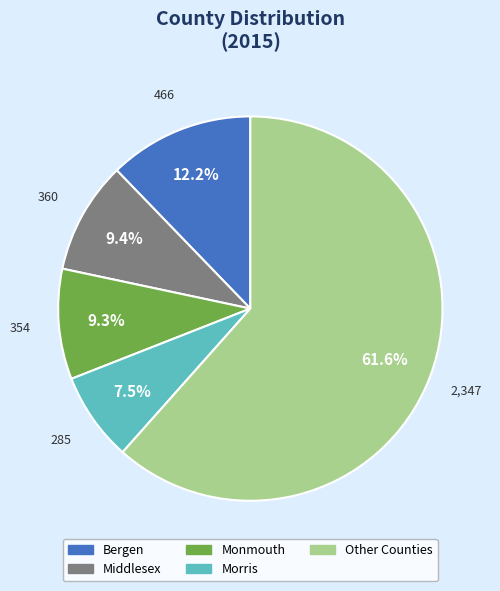

Does any single category account for the majority?

Yes